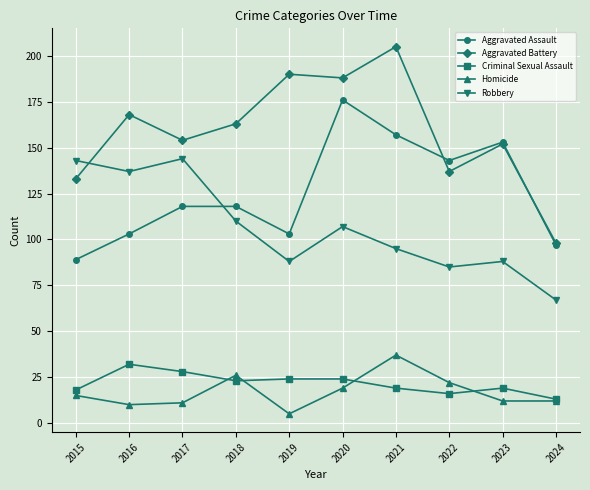

What is the maximum value shown in the chart?

205